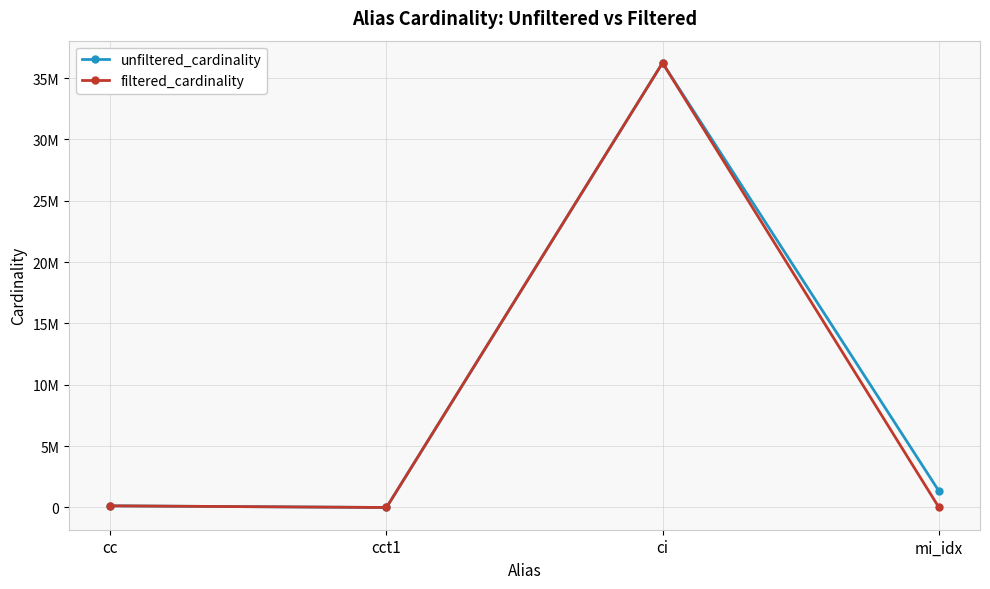

In unfiltered_cardinality, how many points are higher than both neighbors (excluding endpoints)?

1